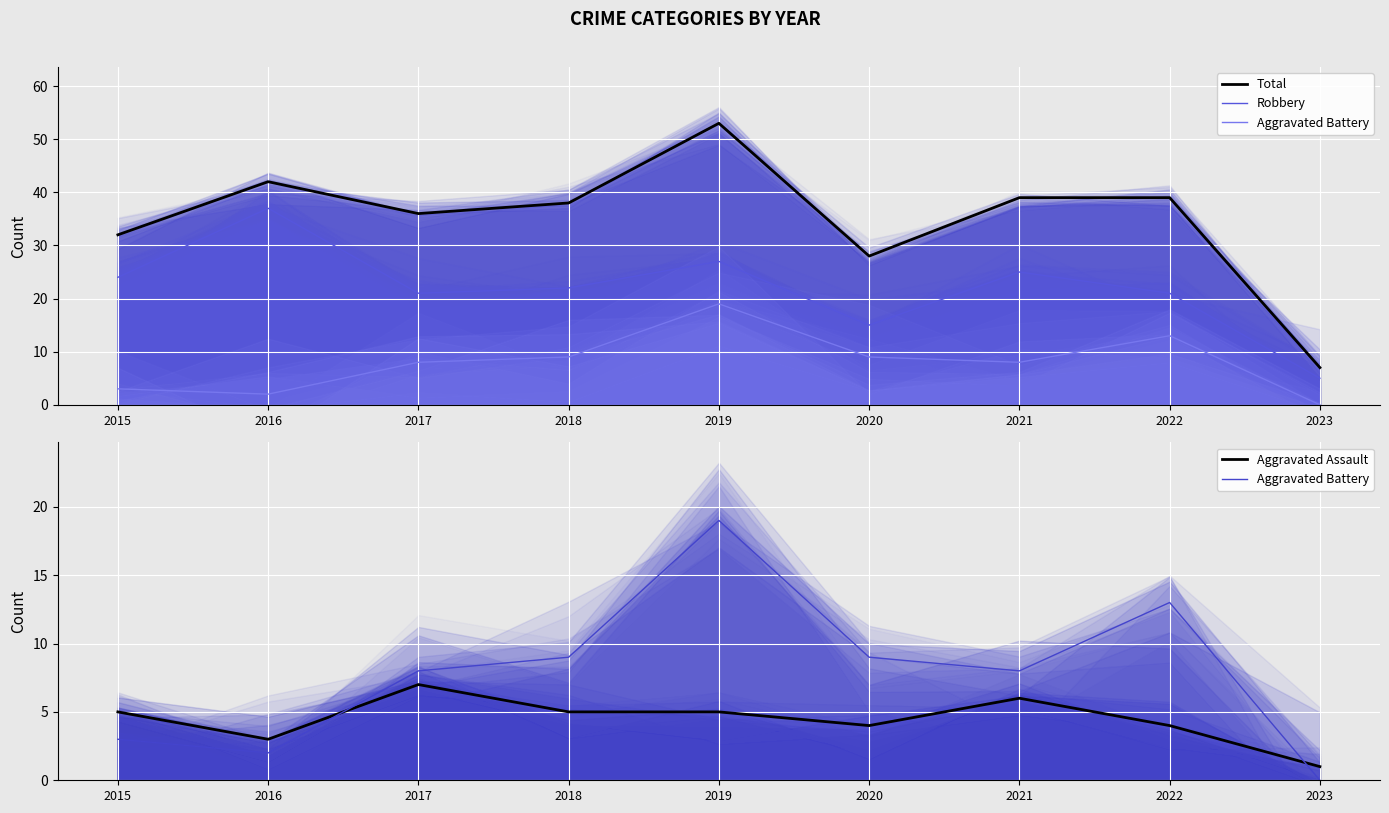

Is the value of Robbery at 2021 greater than the value of Total at 2021?

No